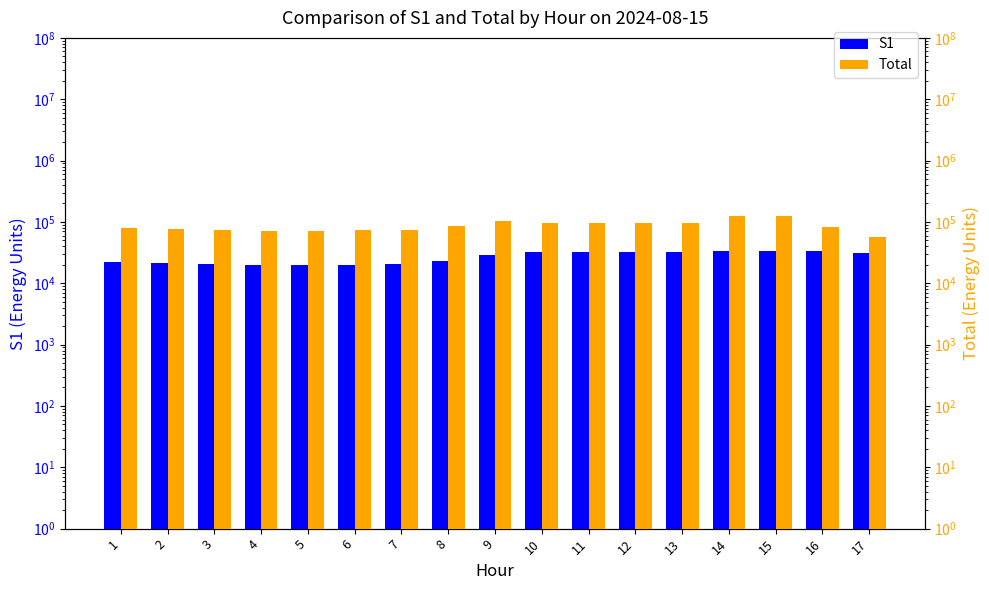

Are the bars grouped side by side (vs. stacked)?

Yes